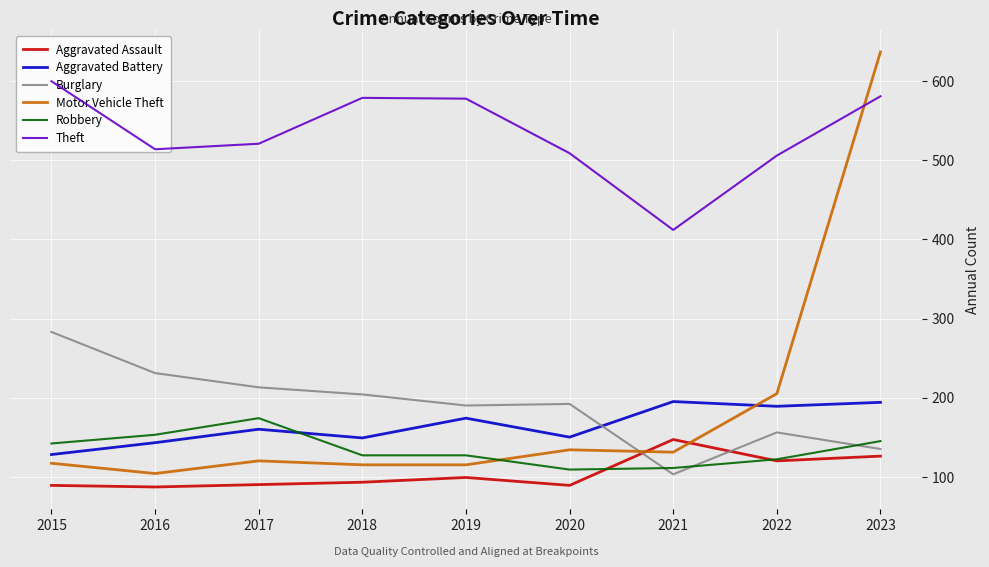

What is the difference between the maximum and second lowest values in the Burglary series?

148